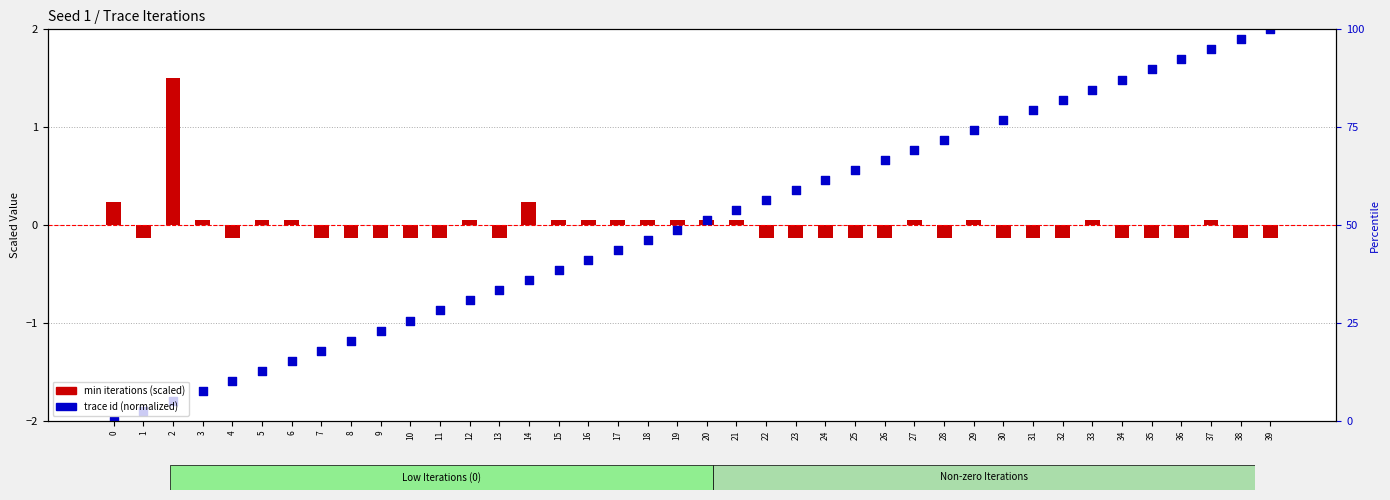

Which has a higher value, 30 or 24?

30